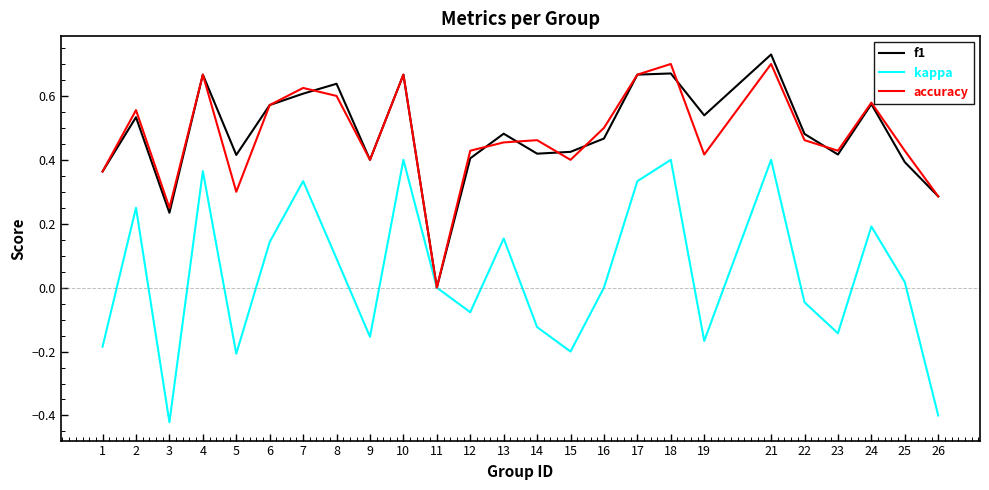

True or false: kappa has a value of -0.1 at 15.

False